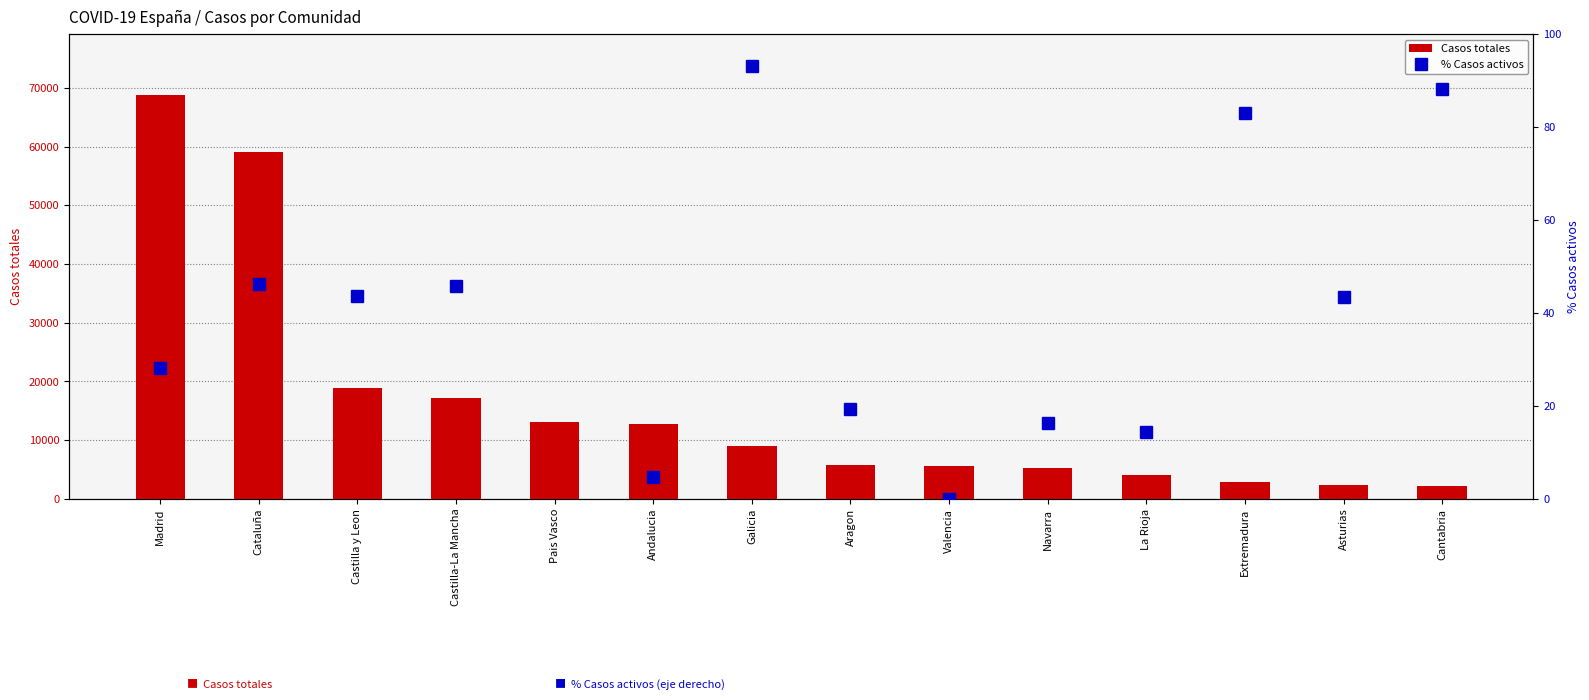

Which series has the largest range (max minus min)?

Casos totales